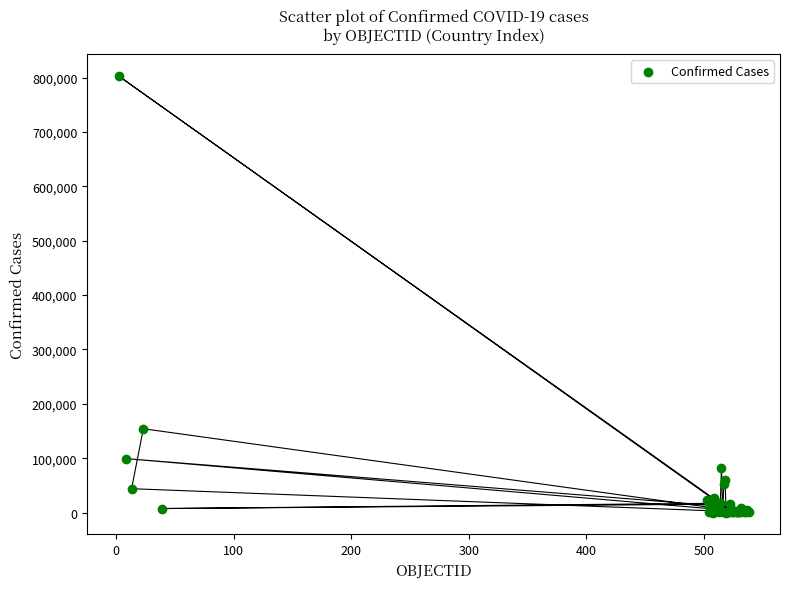

What Y value in the scatter plot is closest to 401424?

154092